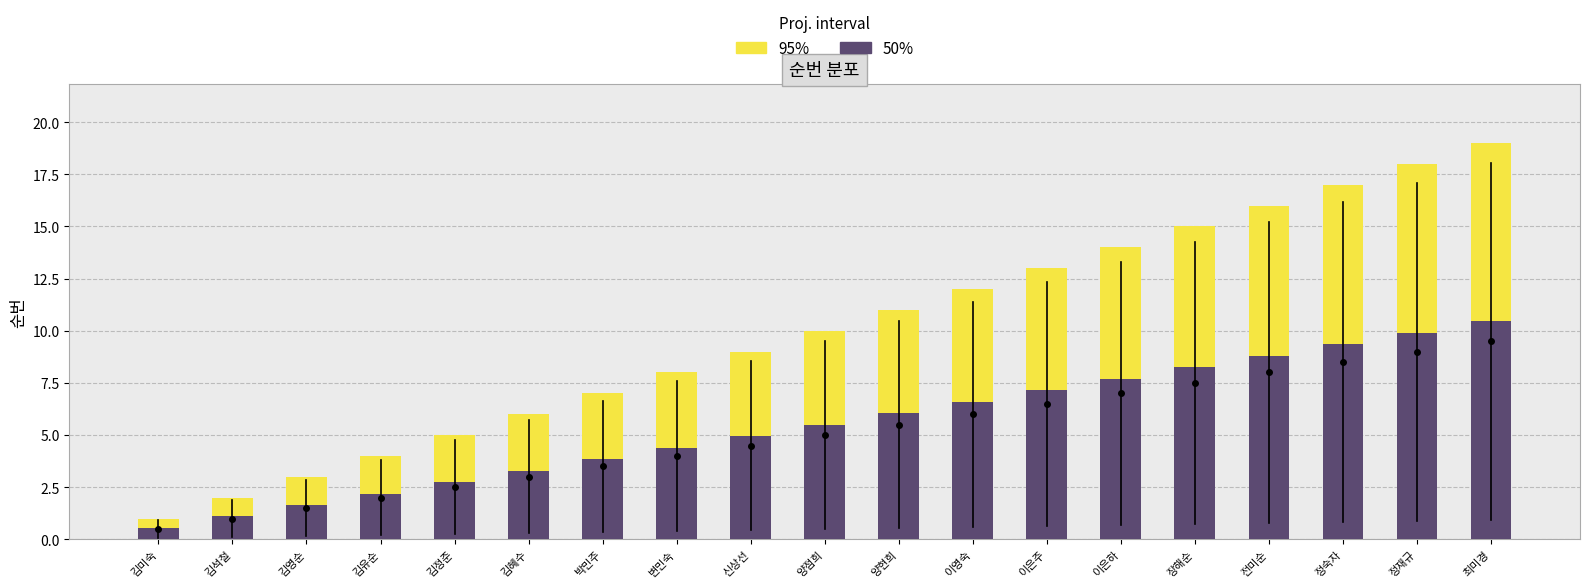

Which series changed the most between 박민주 and 변민숙?

95%